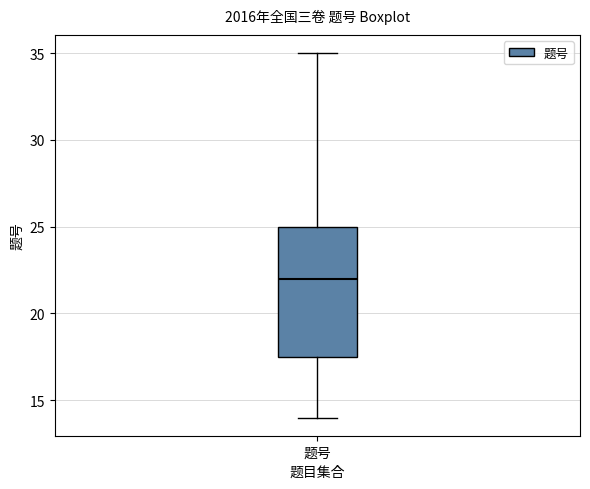

Read this box plot against the y-axis: the position of the median line, the range covered by the box, and the ends of both whiskers. The values are not printed on the chart, so give them approximately, as read against the axis.

median 22.0, box 17.5 to 25.0, whiskers 14.0 to 35.0